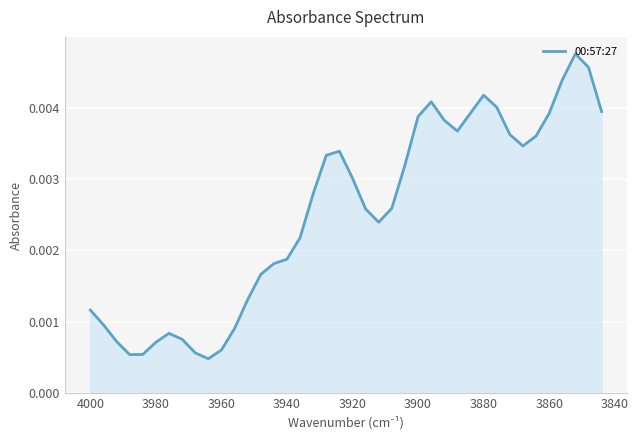

The value at 3860 is 0.0. True or false?

False